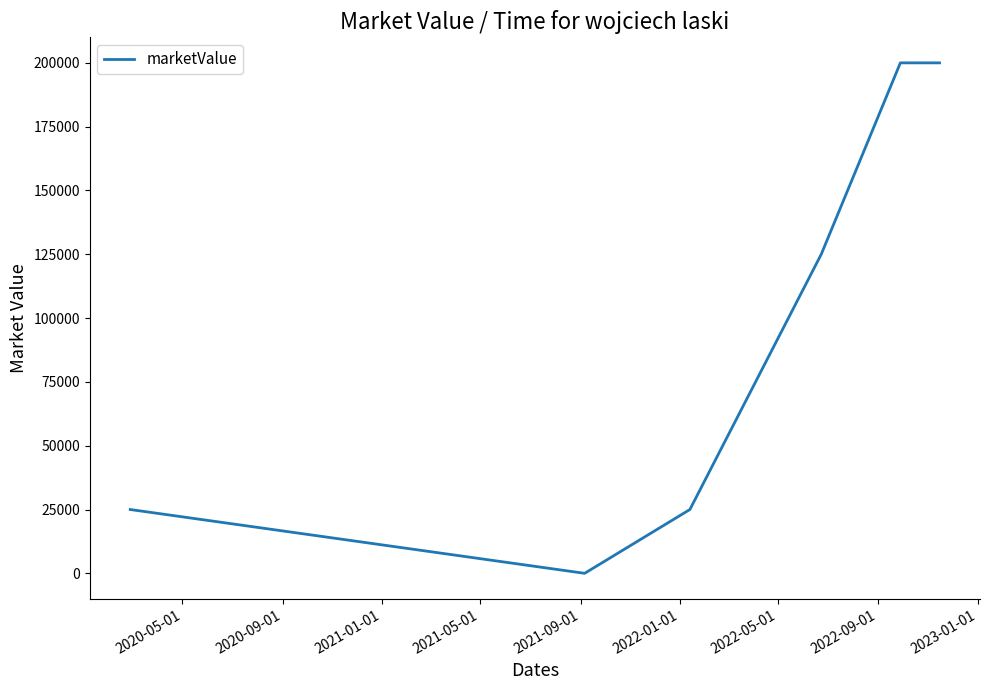

What is the maximum value shown in the chart?

200000